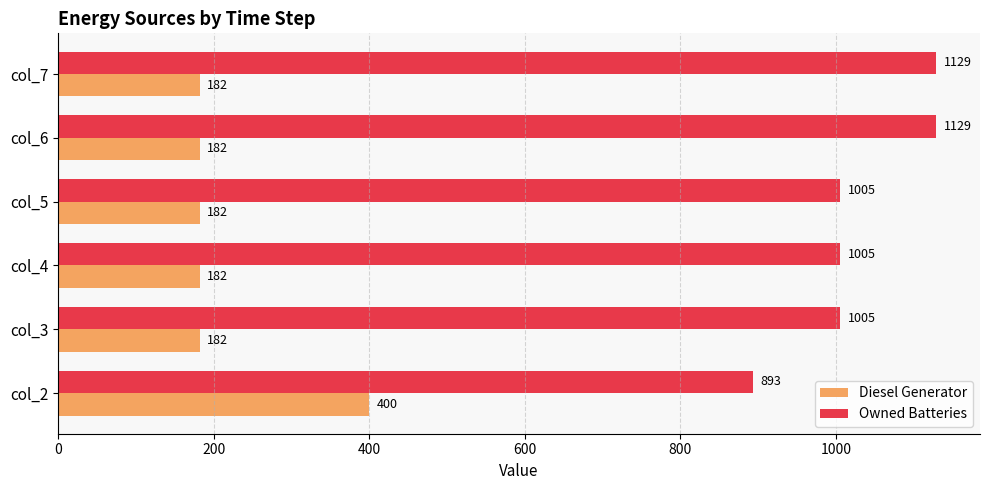

The value of Diesel Generator at col_5 is 326. True or false?

False